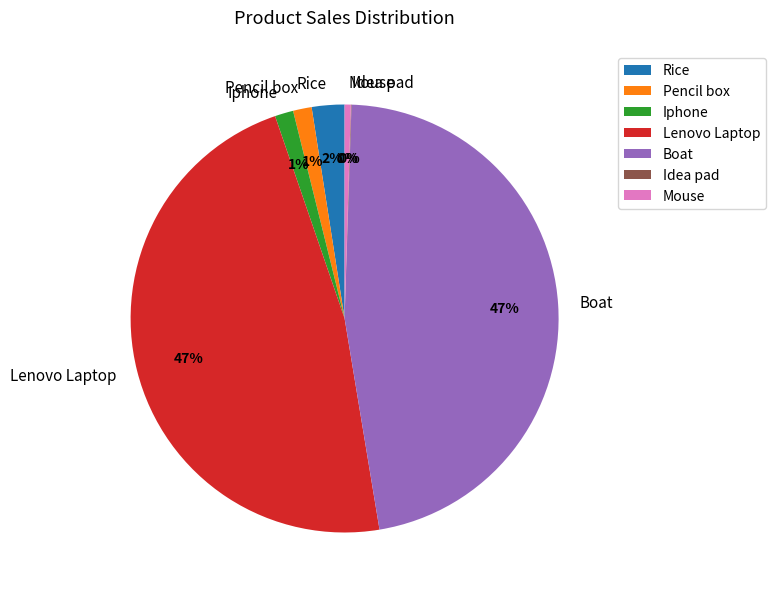

Between Pencil box and Rice, which is larger?

Rice